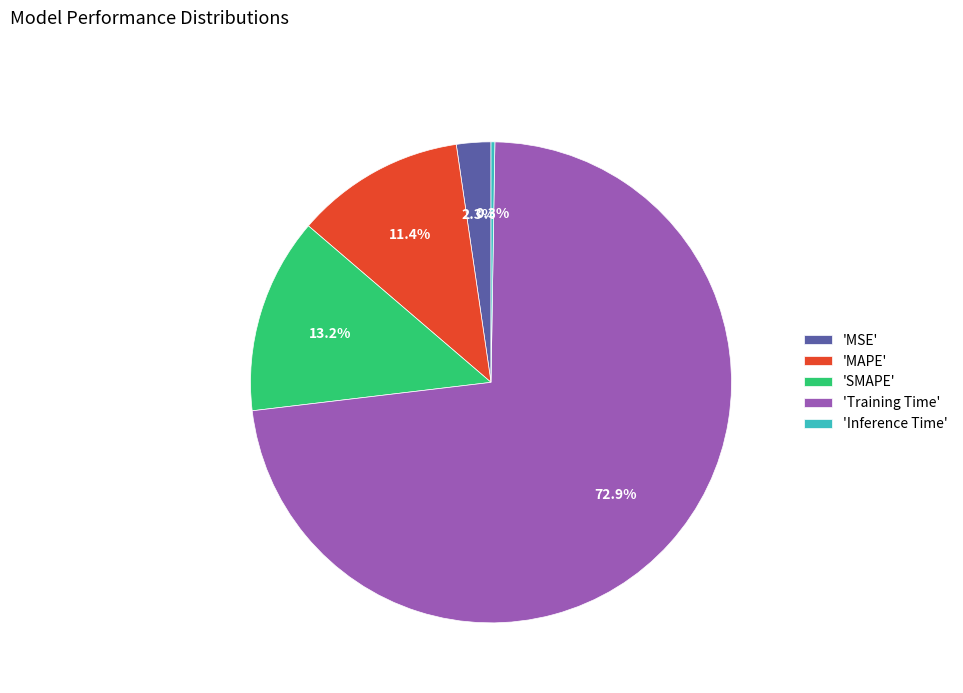

What is the largest slice in the pie chart?

'Training Time'